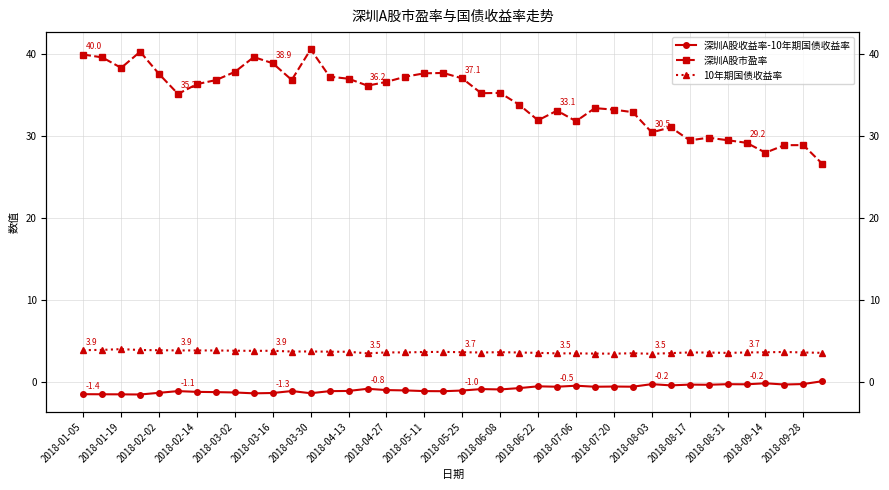

At how many categories does at least one series exceed 19?

40